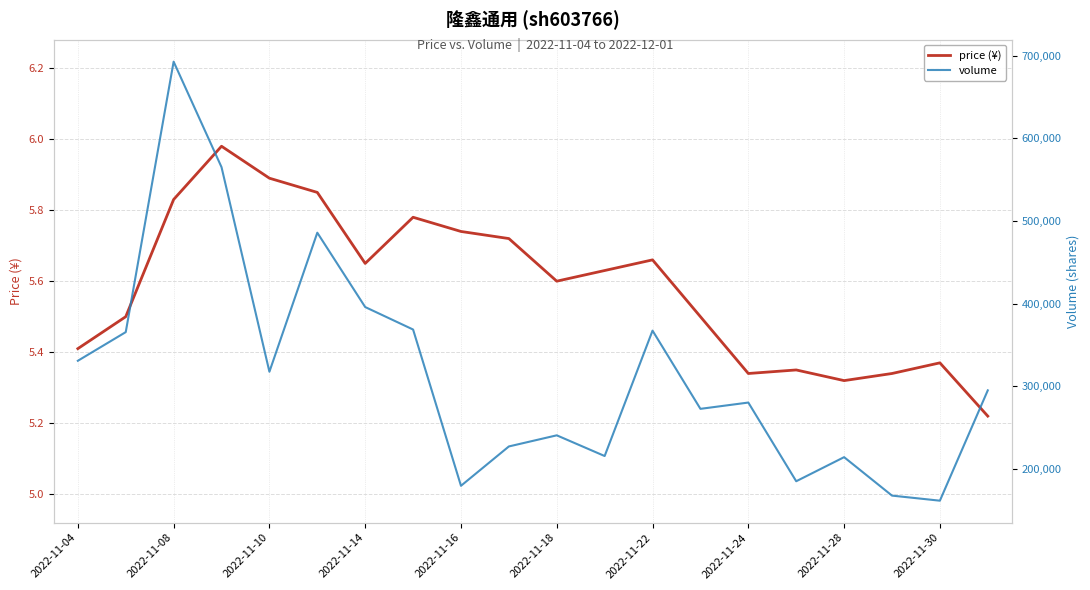

Which series has the largest total across all categories?

volume